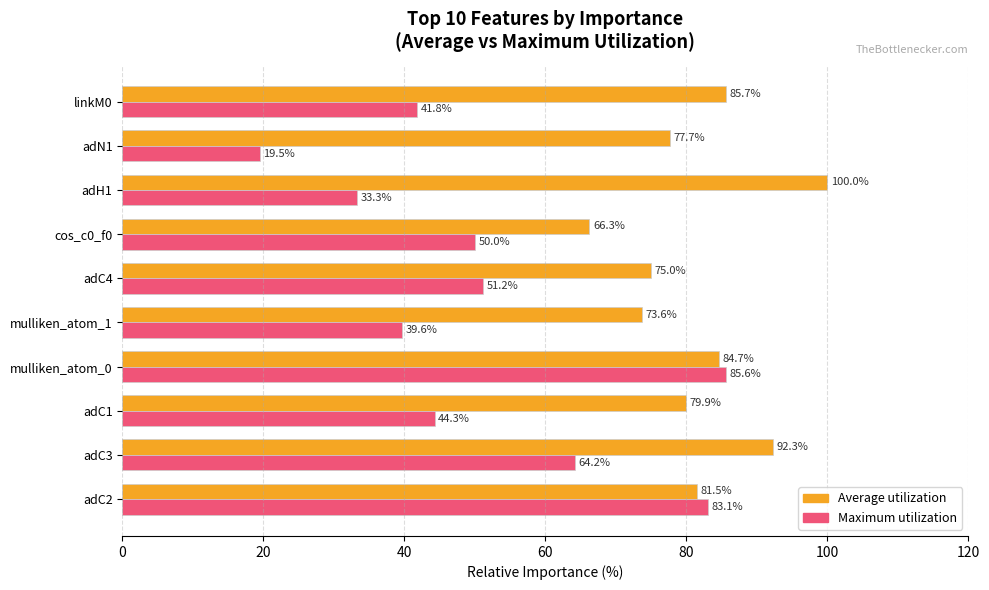

List the series in order of their overall mean, highest first.

Average utilization, Maximum utilization